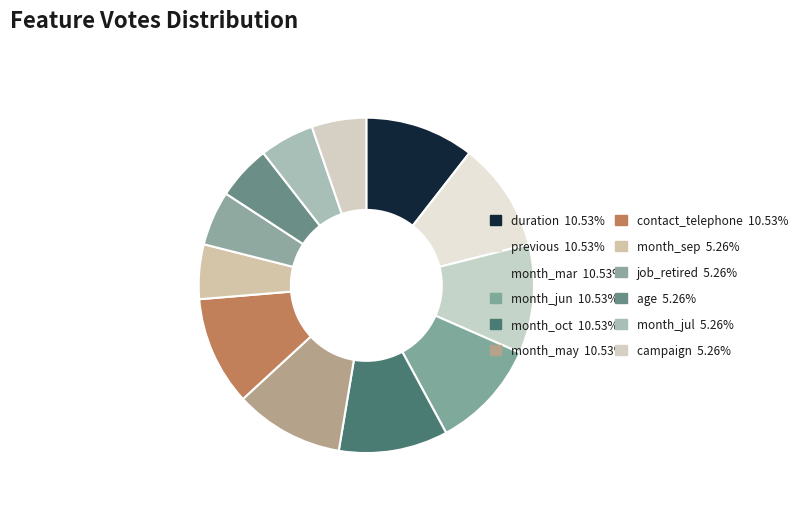

Count the number of slices in the pie.

12